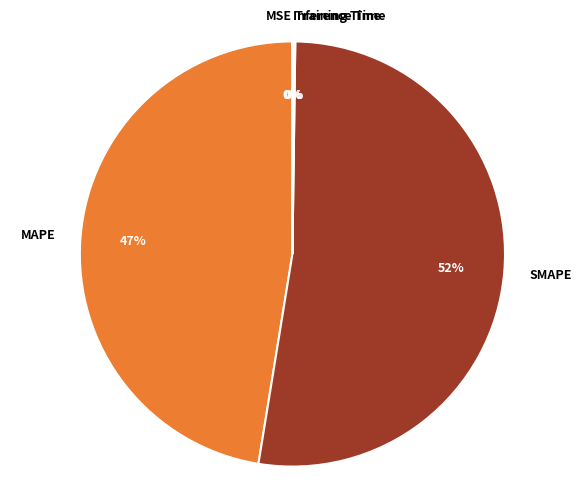

To the nearest percent, what is the average slice percentage?

20%